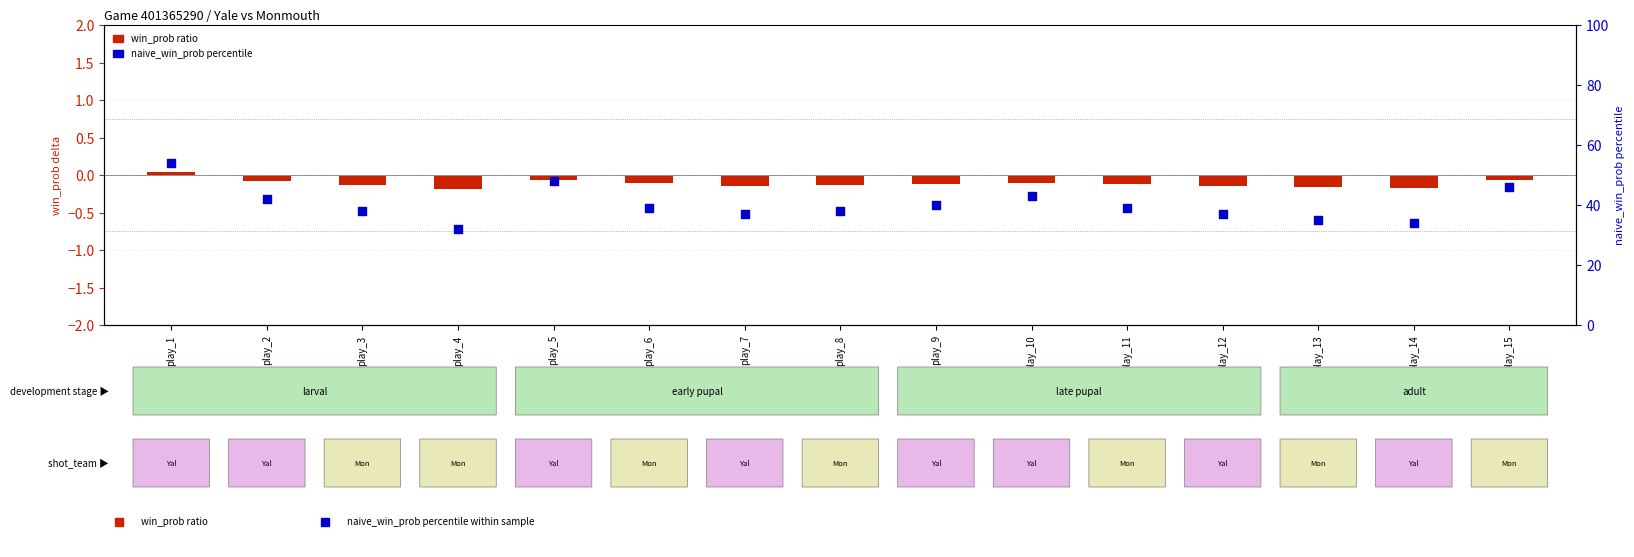

Which series has the largest total across all categories?

naive_win_prob percentile